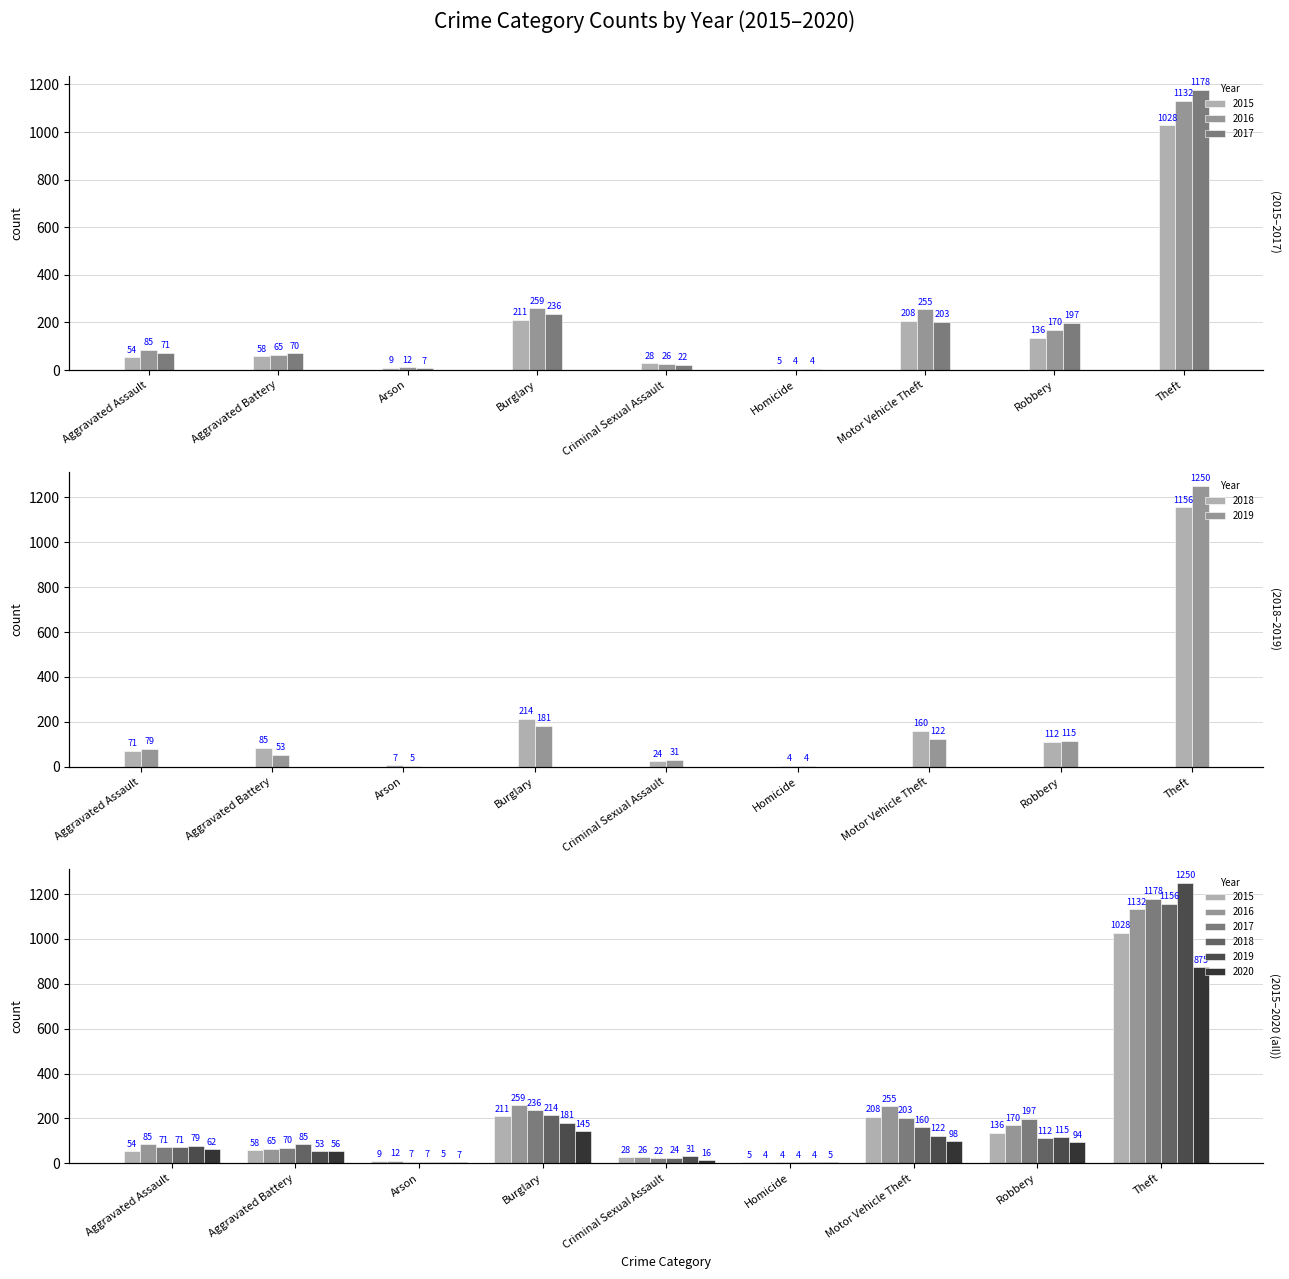

Rank the categories by 2019 value from lowest to highest.

Homicide, Arson, Criminal Sexual Assault, Aggravated Battery, Aggravated Assault, Robbery, Motor Vehicle Theft, Burglary, Theft